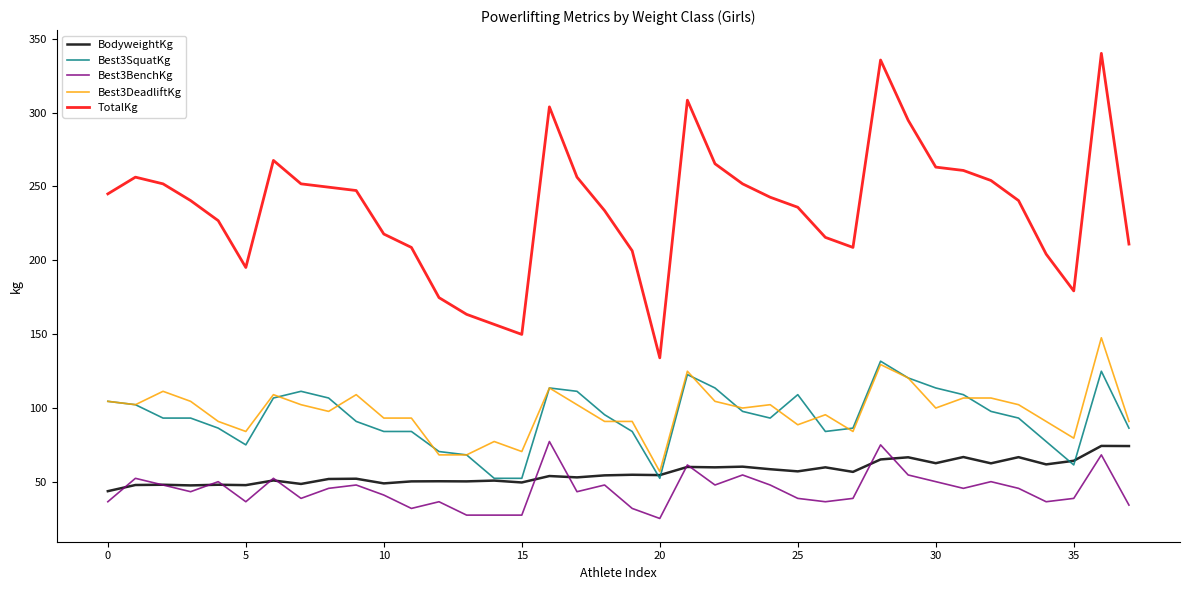

True or false: Best3BenchKg and Best3DeadliftKg cross at least once.

False